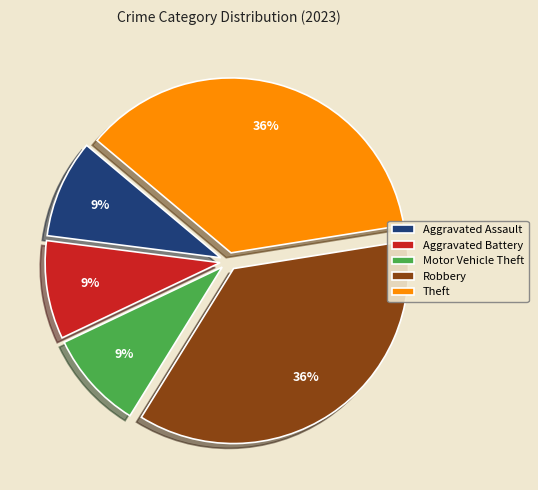

Which has a higher value, Aggravated Assault or Theft?

Theft